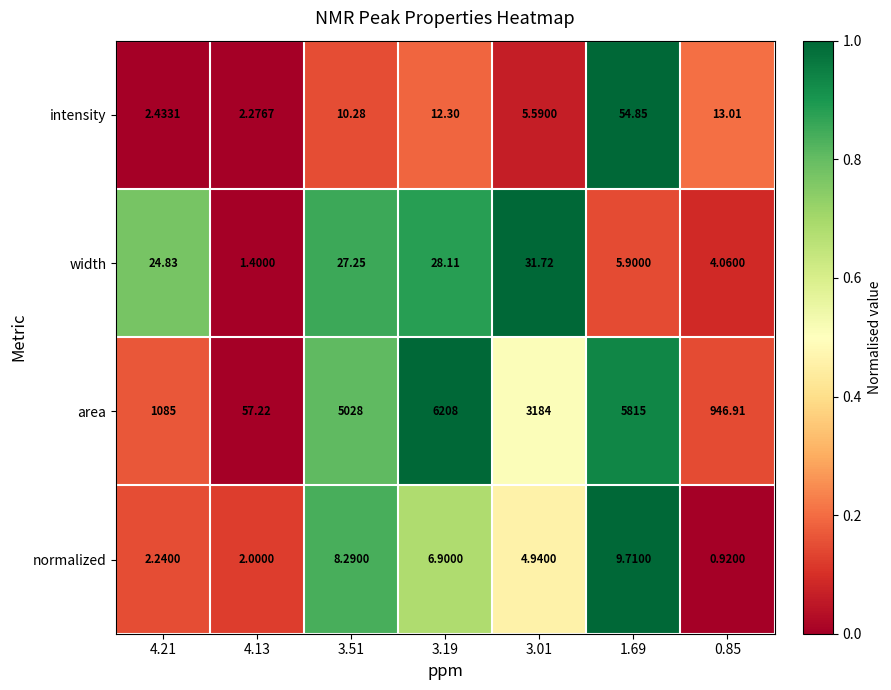

What is the difference between the highest and lowest values at 3.51?

5019.7